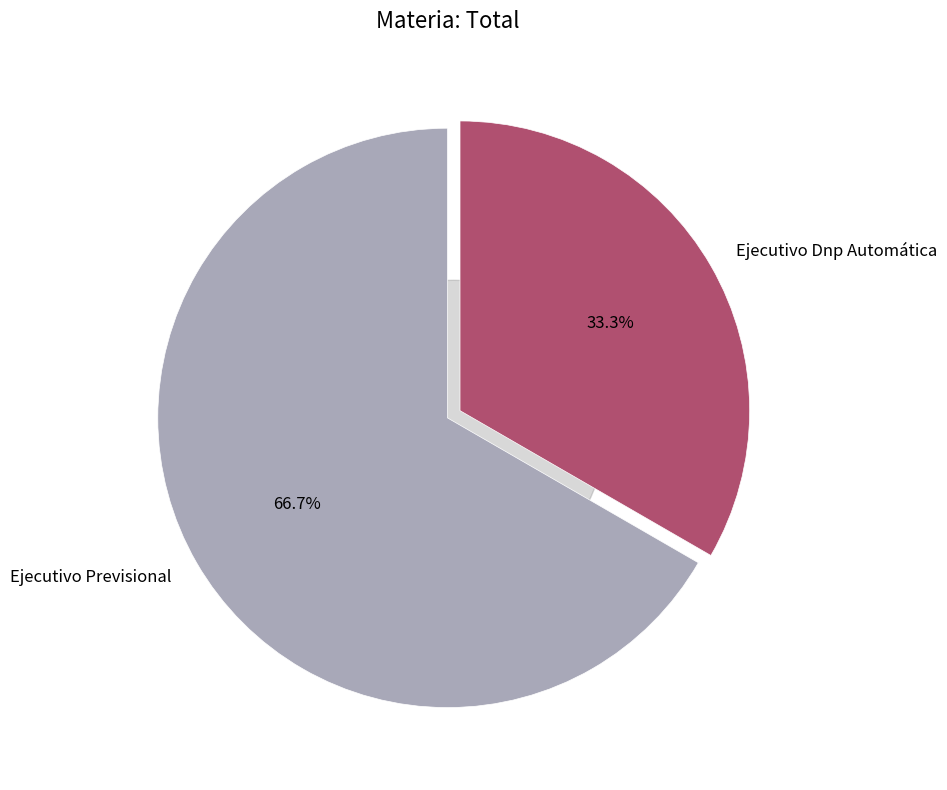

Count the number of slices in the pie.

2